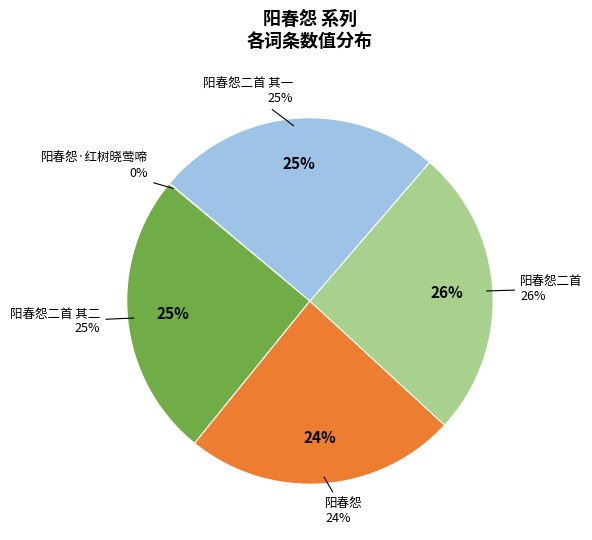

How many slices are in this pie chart?

5